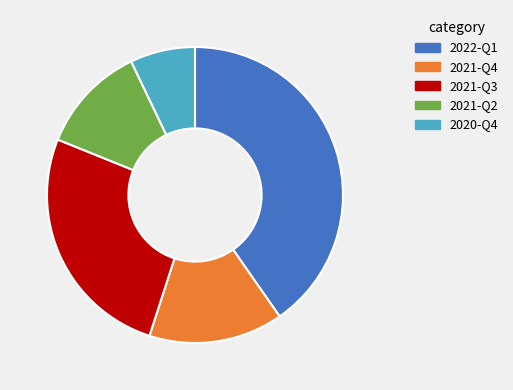

Approximately how many times larger is the value at 2021-Q3 compared to 2020-Q4?

3.7